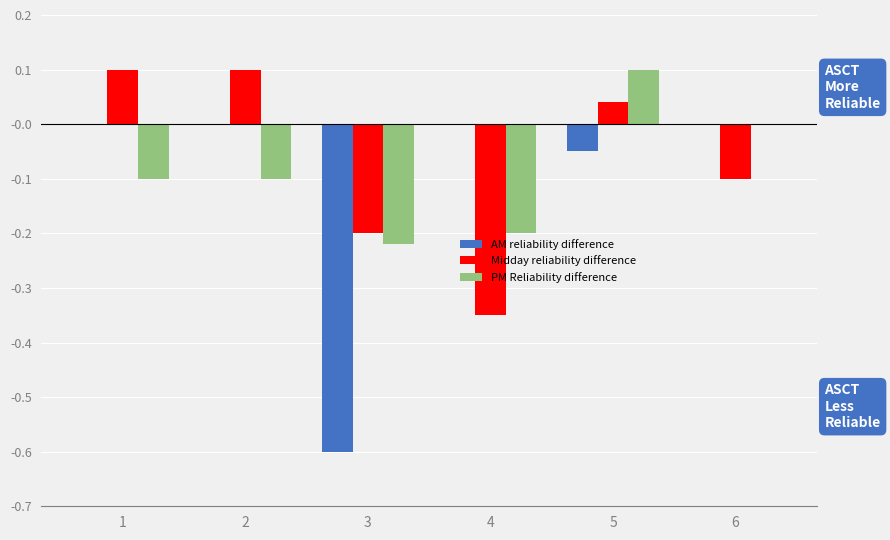

Which series has the largest total across all categories?

Midday reliability difference